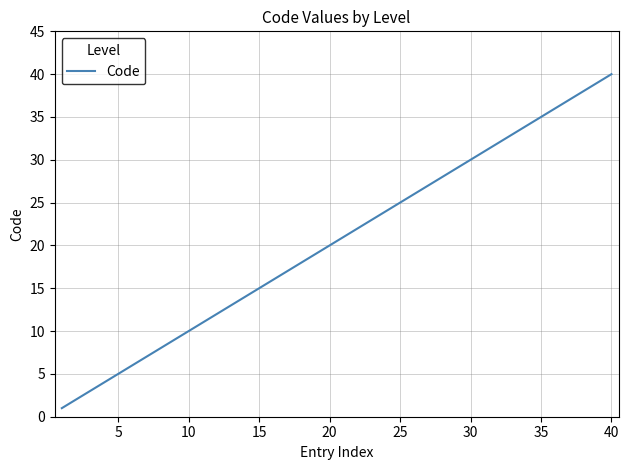

What is the difference between the second highest and second lowest values?

37